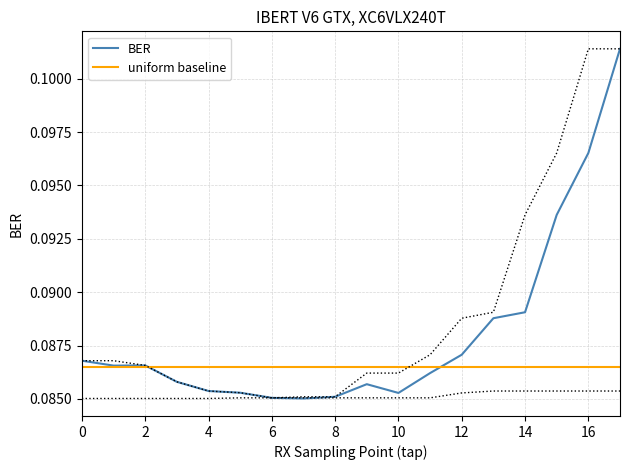

What is the sum of all uniform baseline values?

1.6